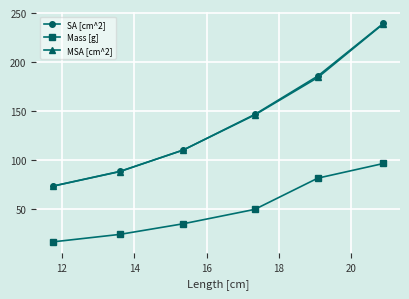

How many lines are shown in the chart?

3